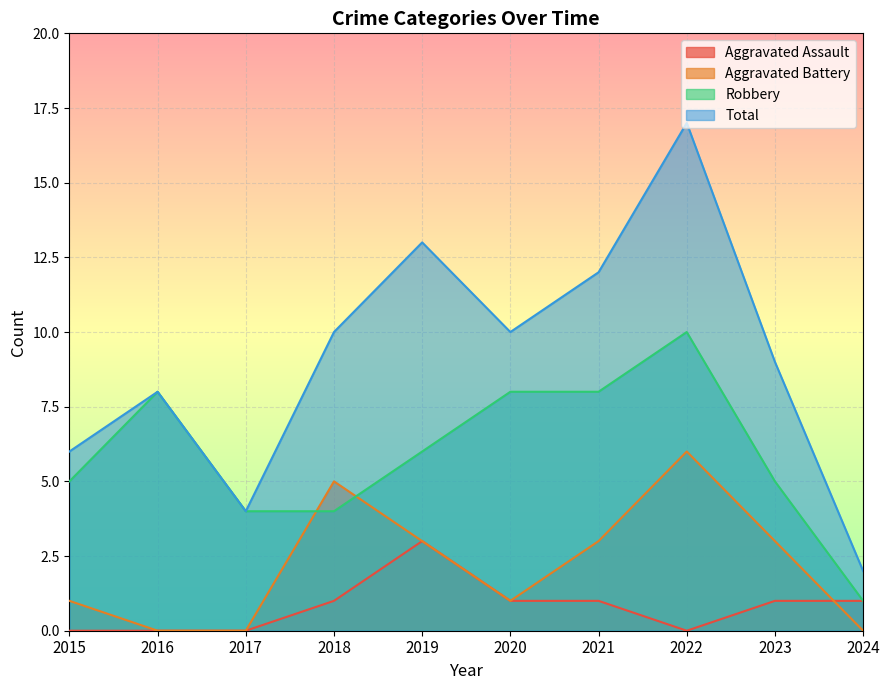

What is the difference between the Aggravated Battery values at 2021 and 2022?

3